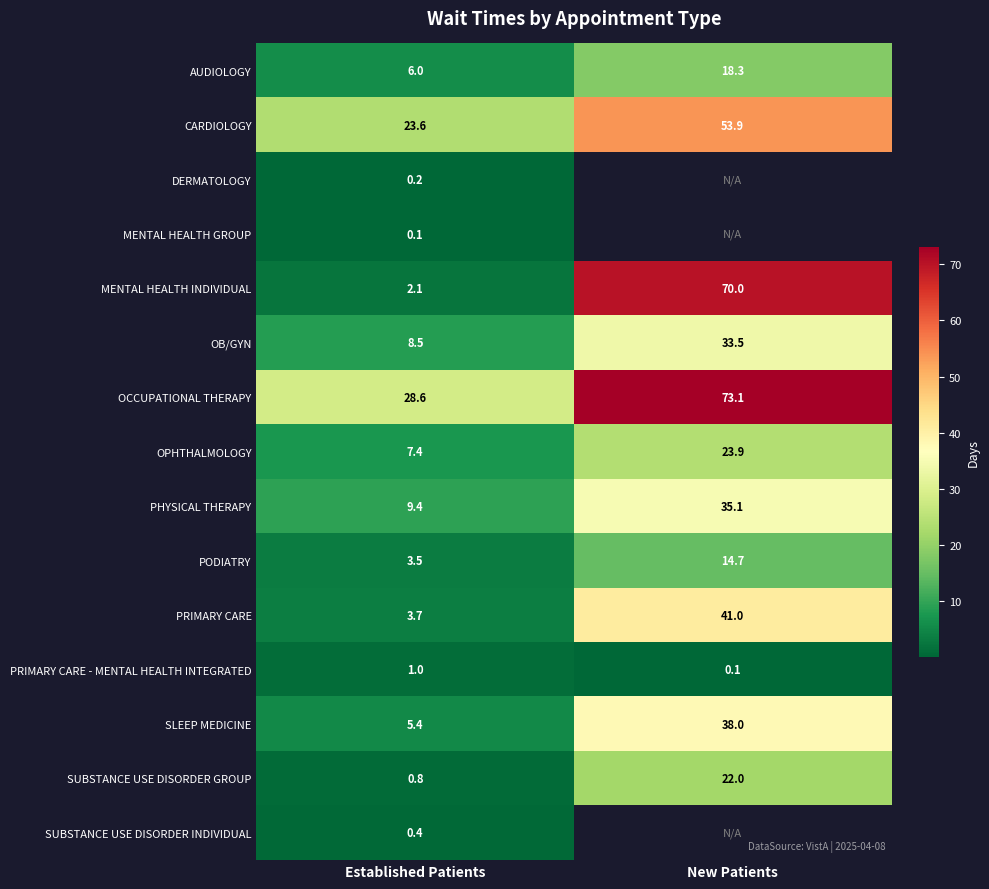

Read the OPHTHALMOLOGY value at New Patients.

23.9